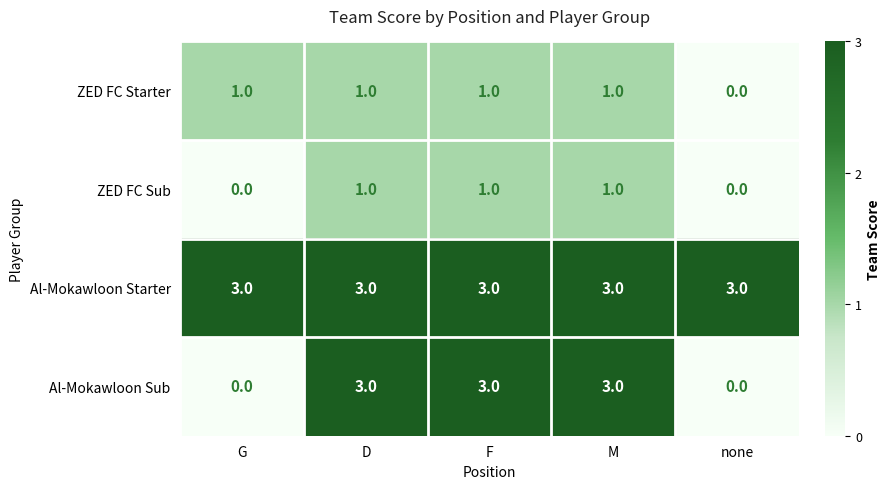

The value of ZED FC Starter at D is 1. True or false?

True